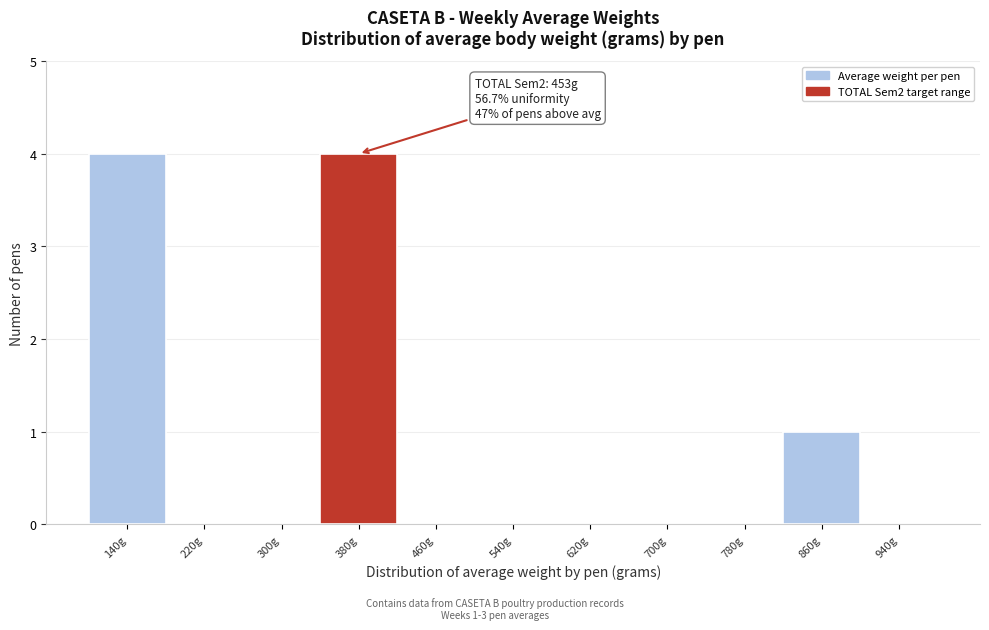

Reading right to left, what are all the values shown in this chart?

940g=0	860g=1	780g=0	700g=0	620g=0	540g=0	460g=0	380g=4	300g=0	220g=0	140g=4